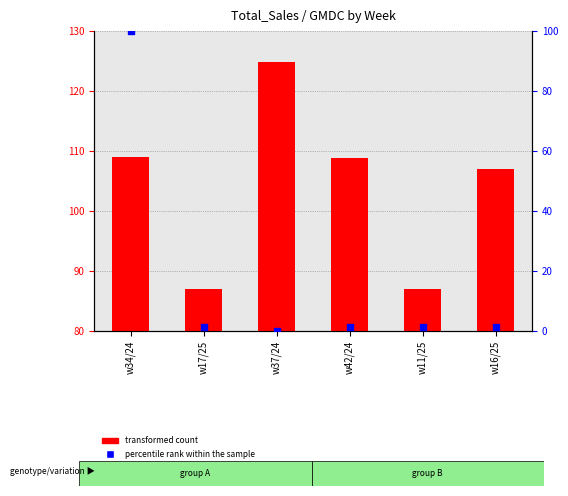

At which category is the sum across all series the highest?

w34/24